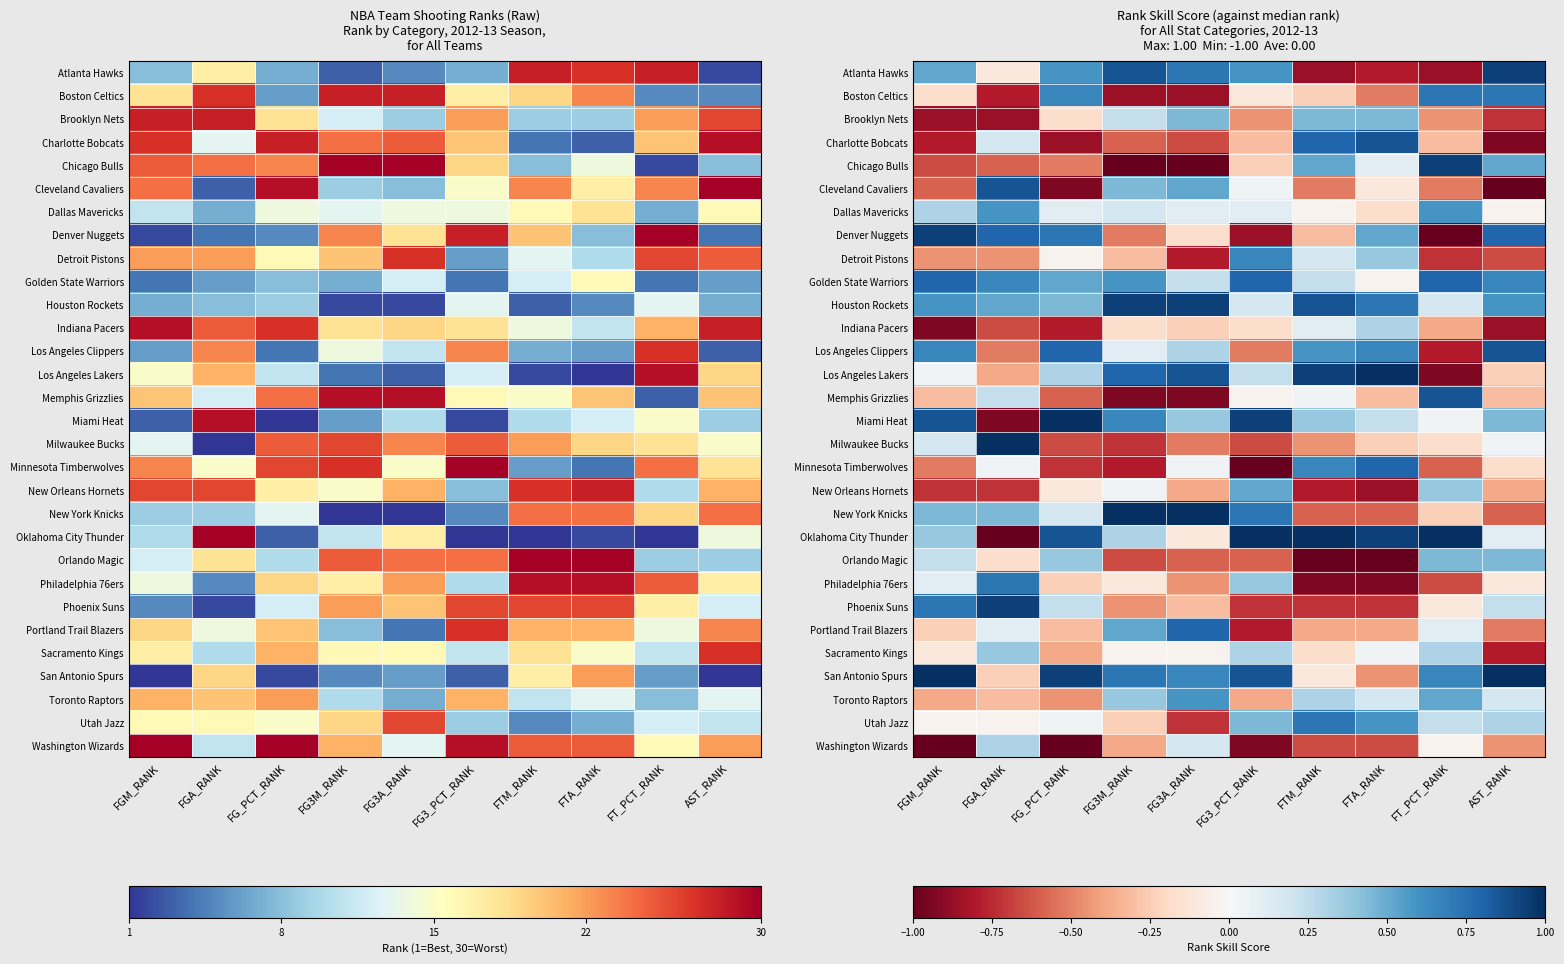

Is the value of Detroit Pistons at FTA_RANK greater than the value of Miami Heat at FG3M_RANK?

No